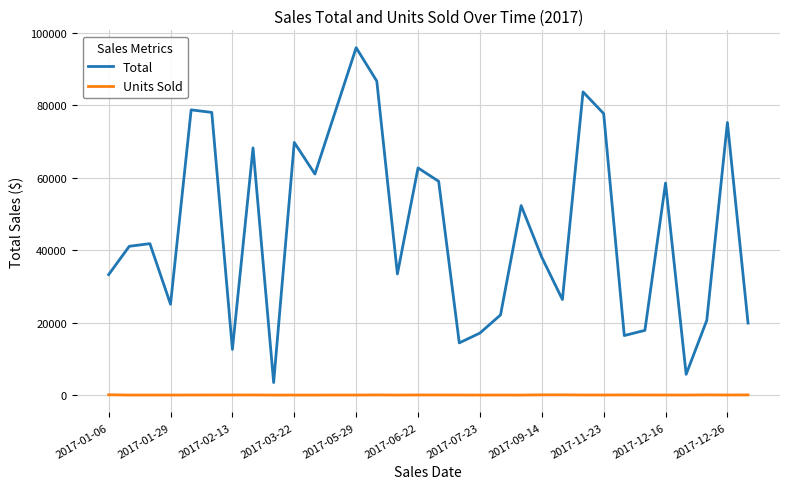

What is the greatest value displayed?

95832